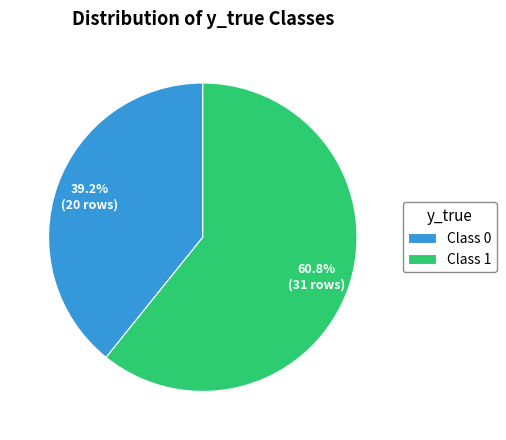

Is there a majority slice in this chart?

Yes